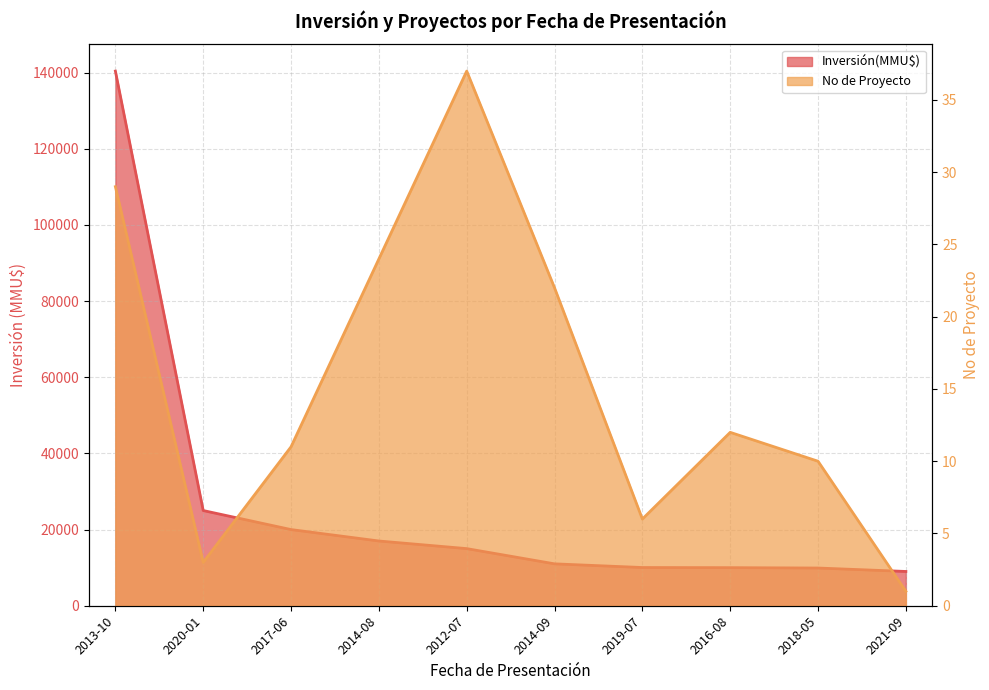

What is the smallest value displayed?

1